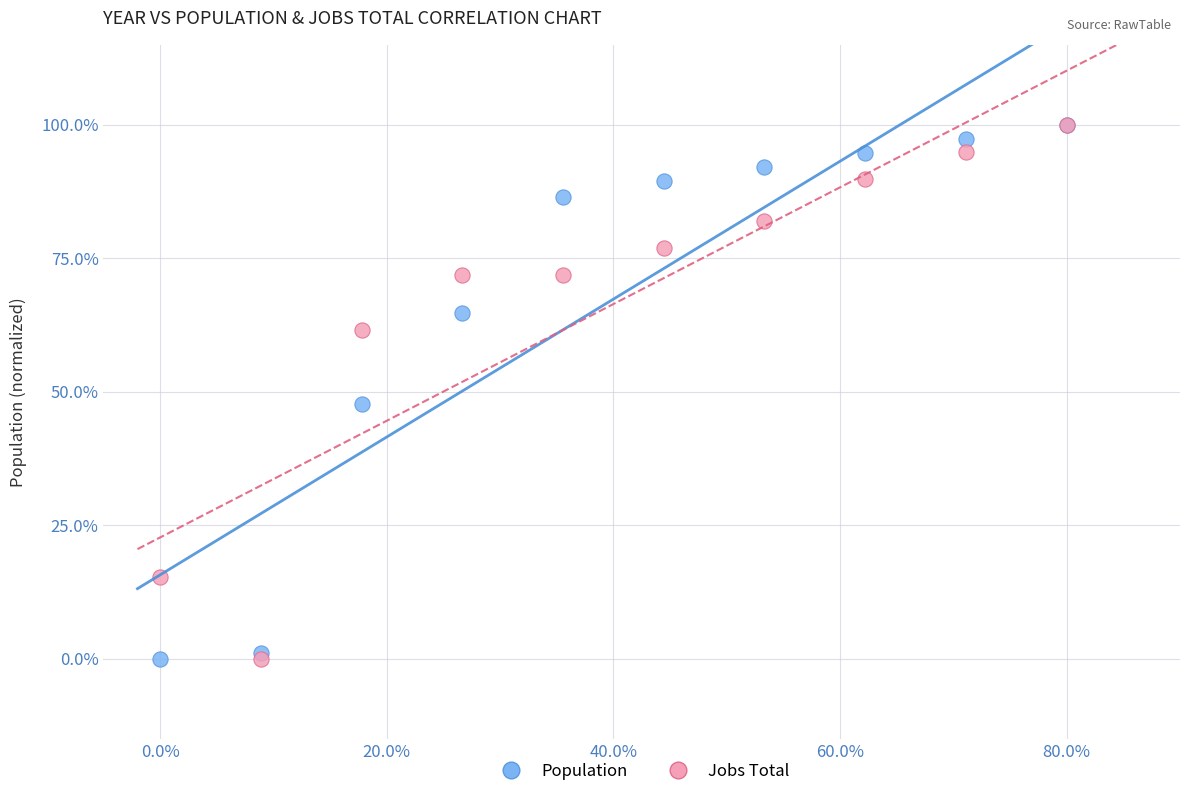

Across all series, what Y value is closest to 50?

47.8